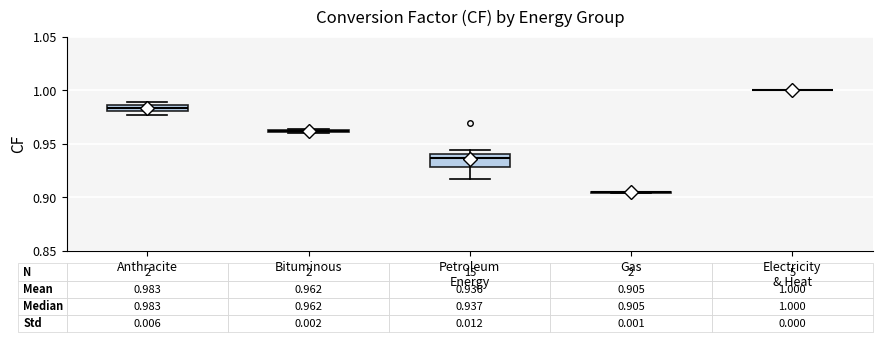

Which box is the tallest, from its lower edge to its upper edge?

Petroleum Energy